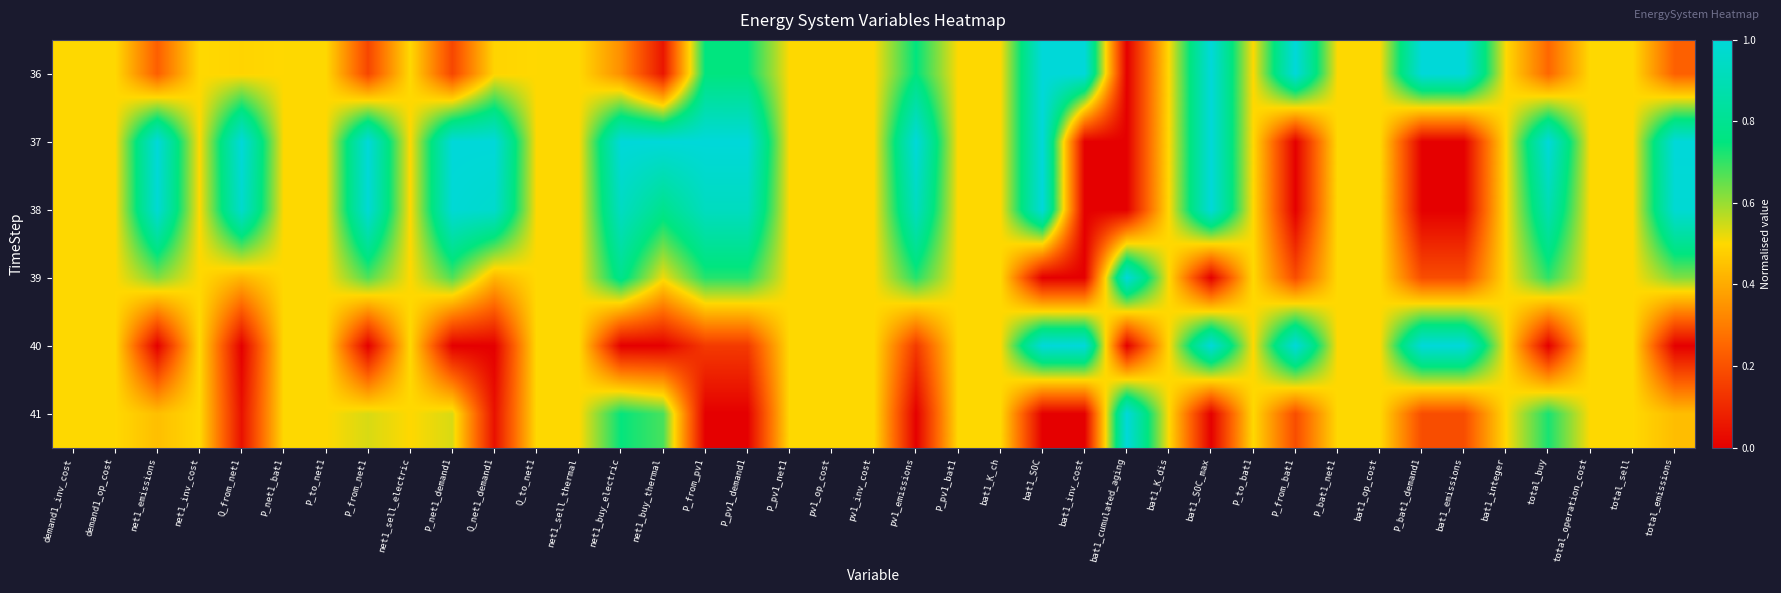

At P_net1_bat1, list the series in order from largest to smallest.

36, 37, 38, 39, 40, 41